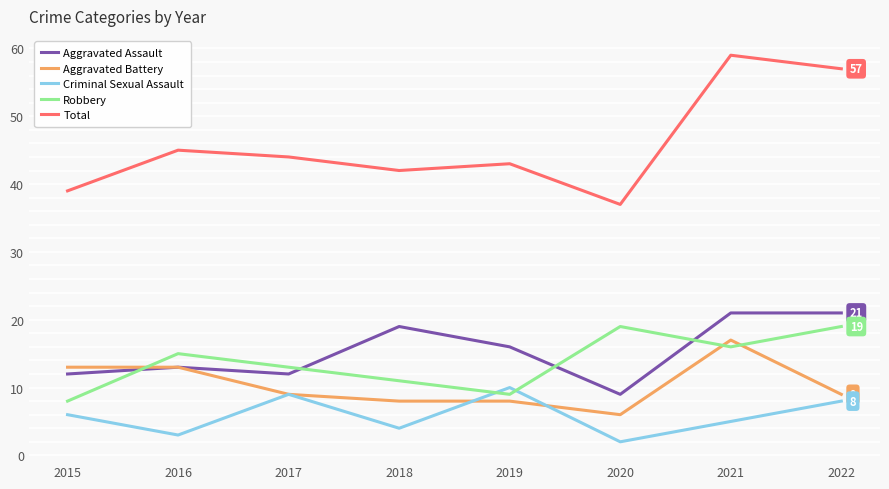

Reading left to right, extract all data points from this chart.

Aggravated Assault: 12	13	12	19	16	9	21	21
Aggravated Battery: 13	13	9	8	8	6	17	9
Criminal Sexual Assault: 6	3	9	4	10	2	5	8
Robbery: 8	15	13	11	9	19	16	19
Total: 39	45	44	42	43	37	59	57